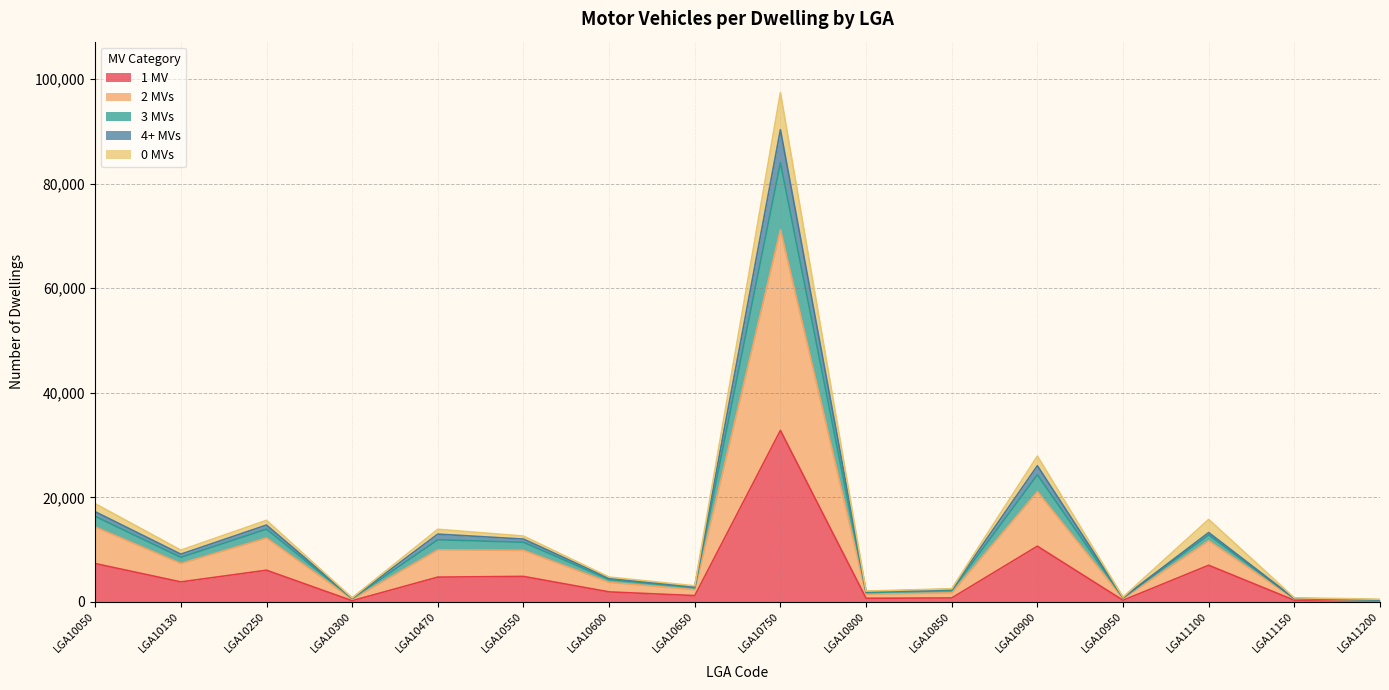

Which has a higher value, LGA10130 or LGA10750?

LGA10750